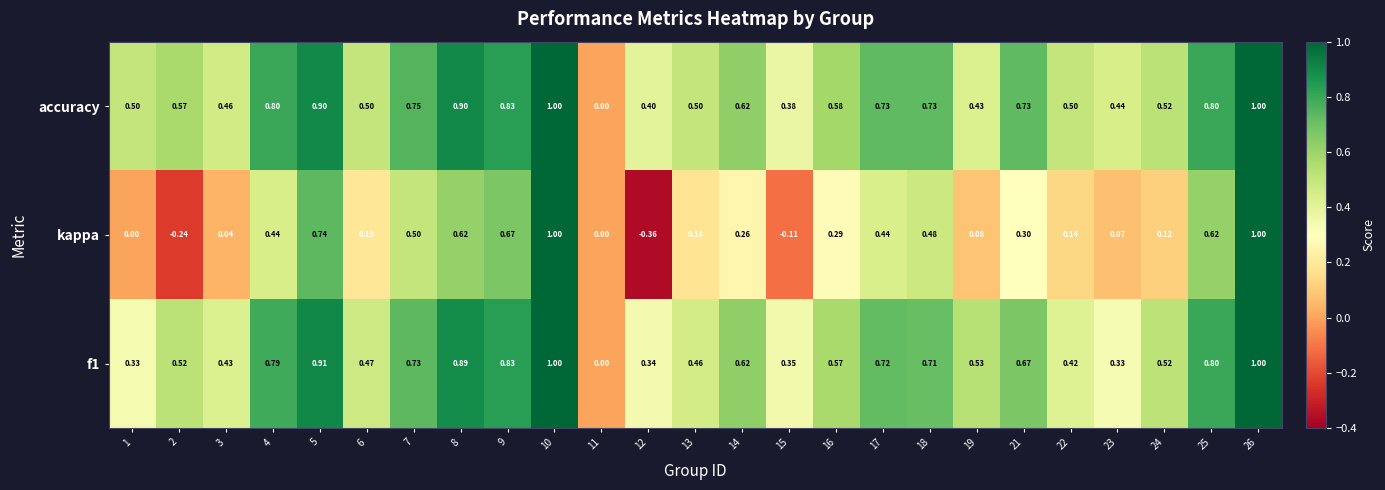

Between 16 and 24, which series saw the biggest shift?

kappa